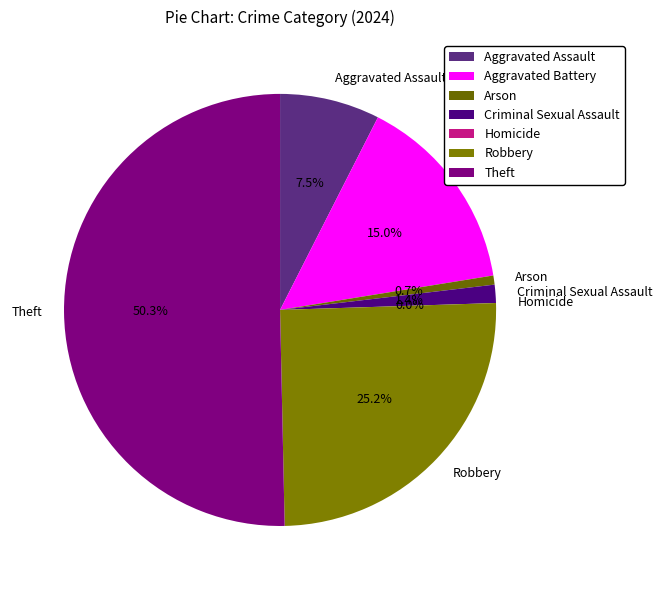

What percentage is the Criminal Sexual Assault slice, to the nearest percent?

1%